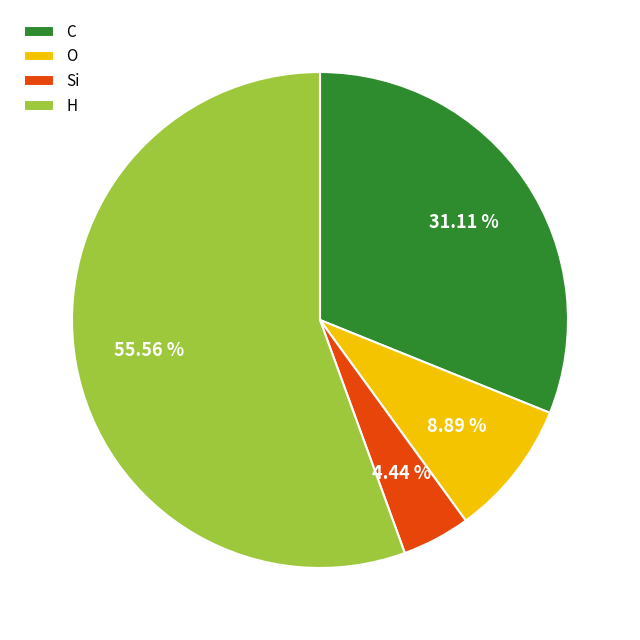

How many slices are in this pie chart?

4